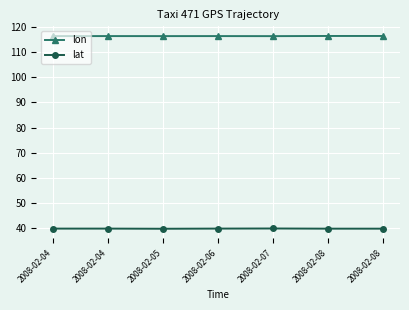

True or false: lon and lat intersect in this chart.

False